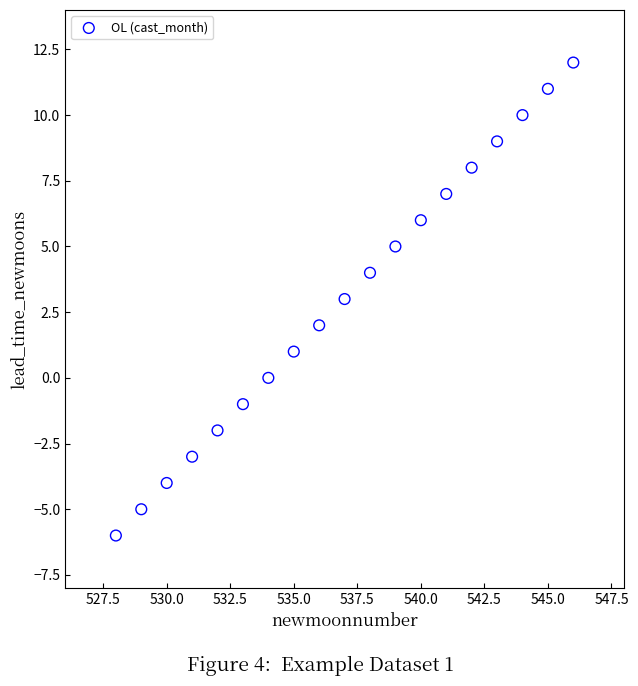

What is the range of Y values (max minus min)?

18